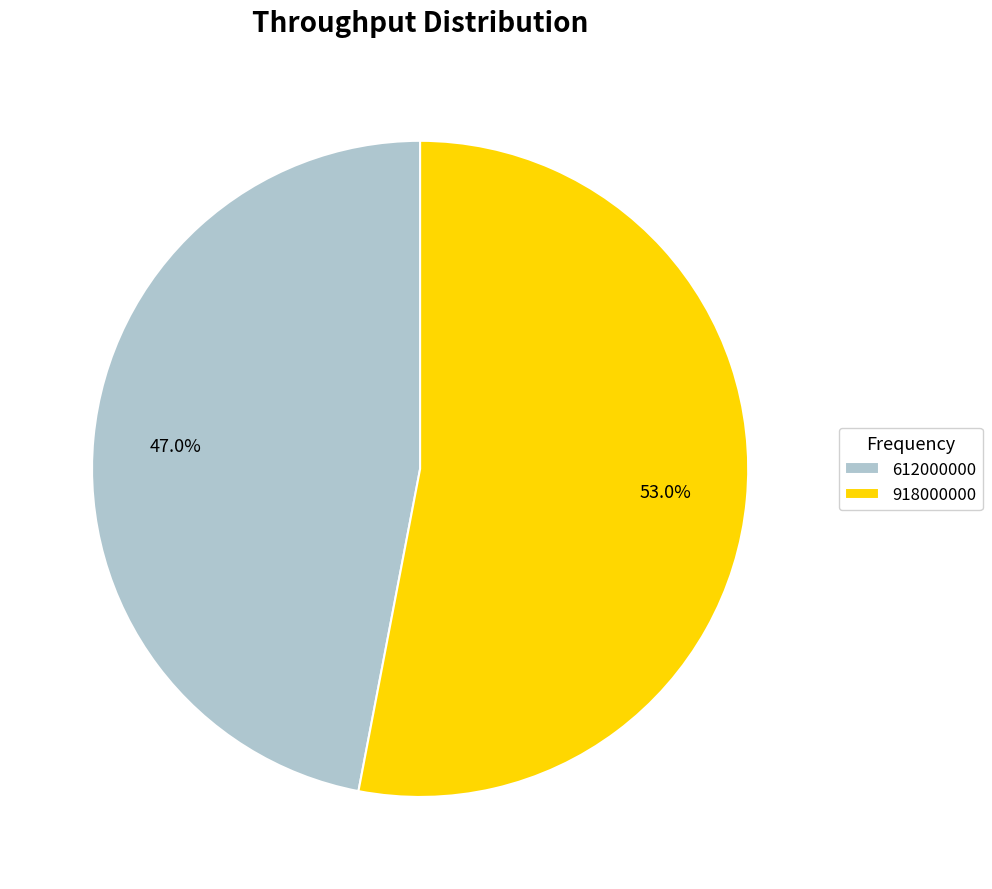

True or false: 918000000 accounts for 41% of the total.

False